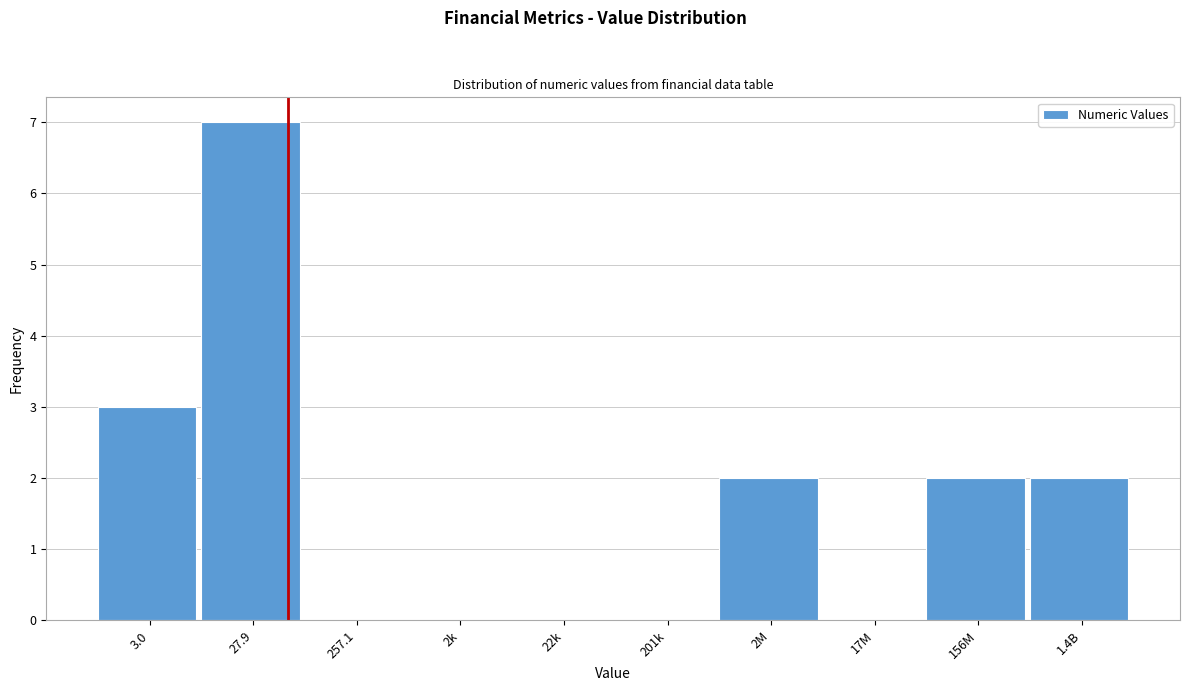

Reading left to right, extract all data points from this chart.

3.0=3	27.9=7	257.1=0	2k=0	22k=0	201k=0	2M=2	17M=0	156M=2	1.4B=2